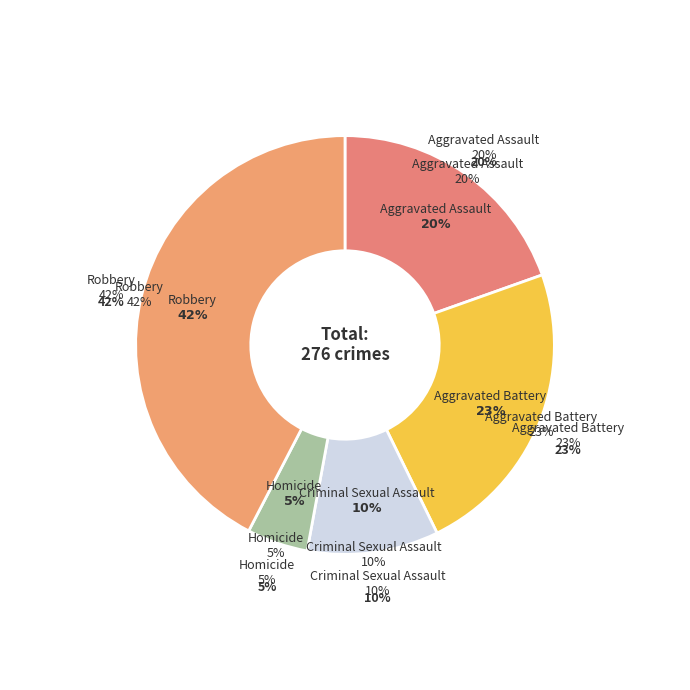

The Homicide slice represents 16% of the pie. True or false?

False